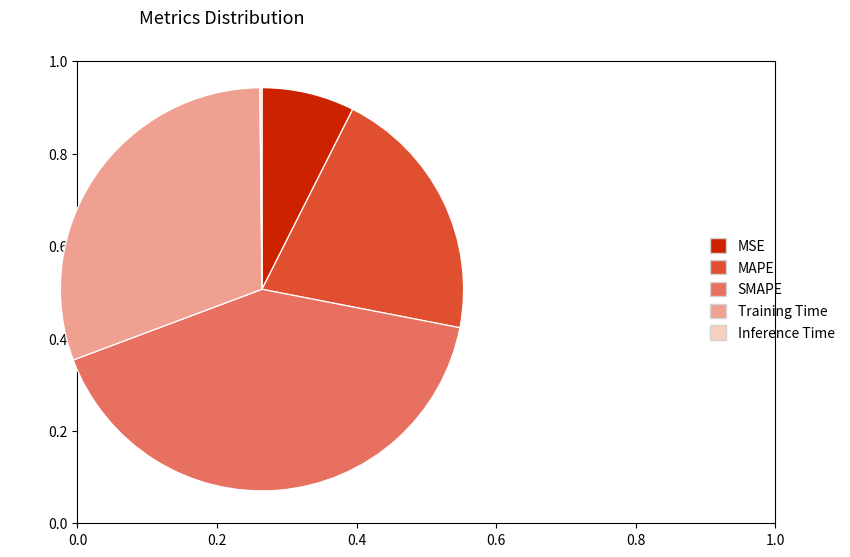

The Training Time slice represents 31% of the pie. True or false?

True